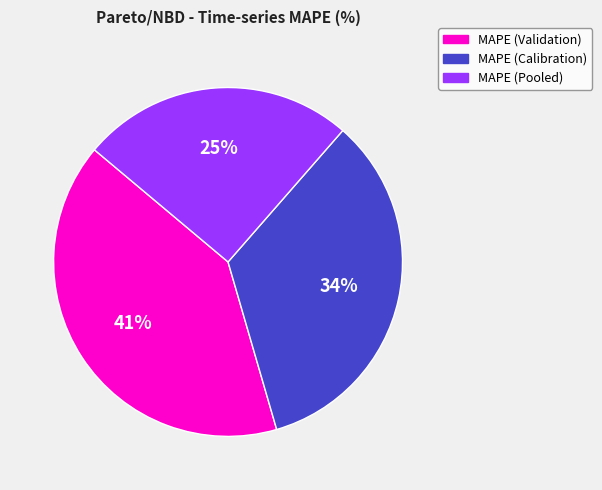

Between MAPE (Pooled) and MAPE (Validation), which is larger?

MAPE (Validation)